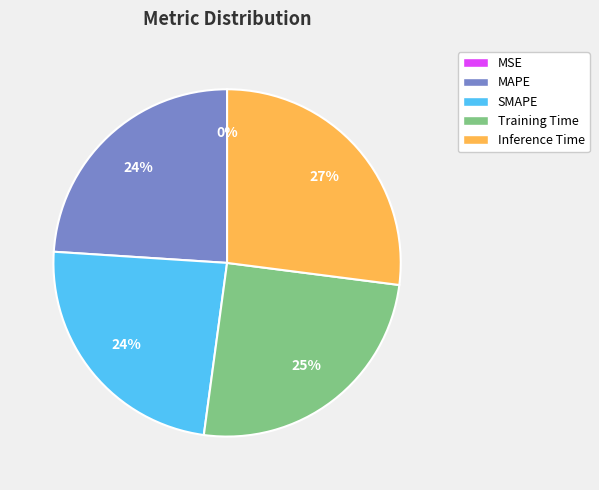

Which slice is the largest?

Inference Time